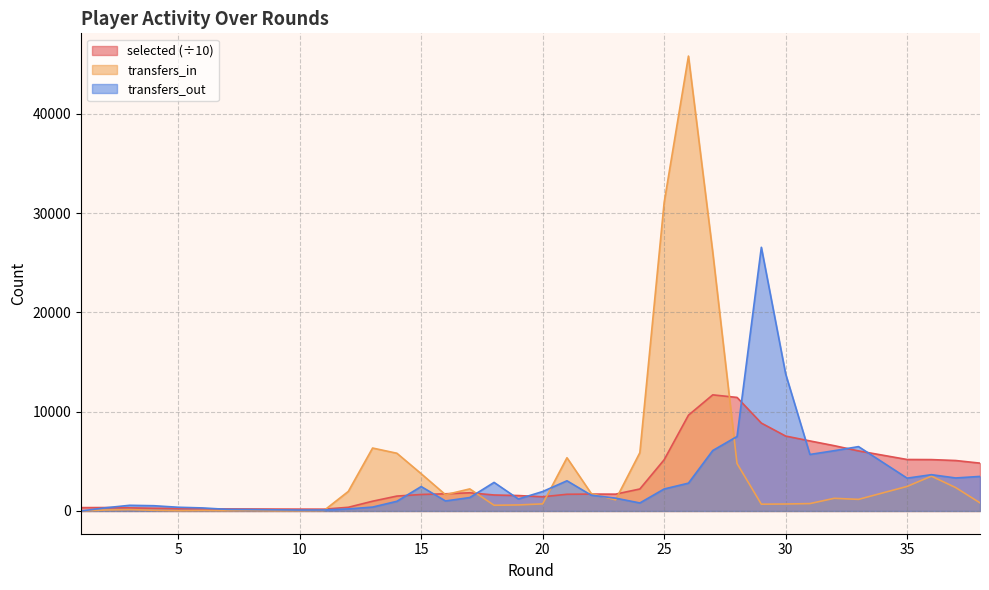

Which label corresponds to the smallest value in the chart?

1